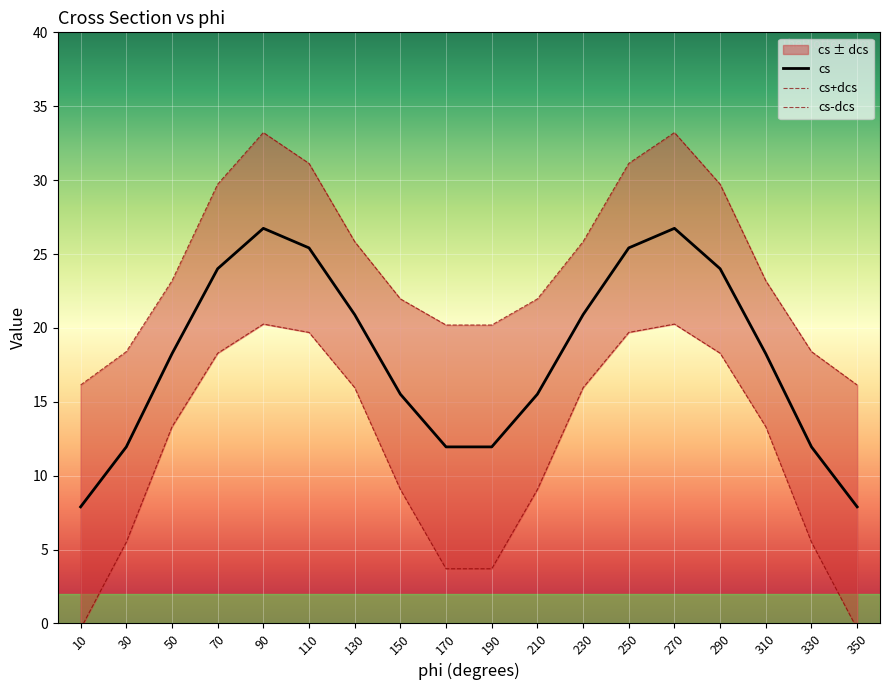

What is the difference between the maximum and minimum values?

18.8